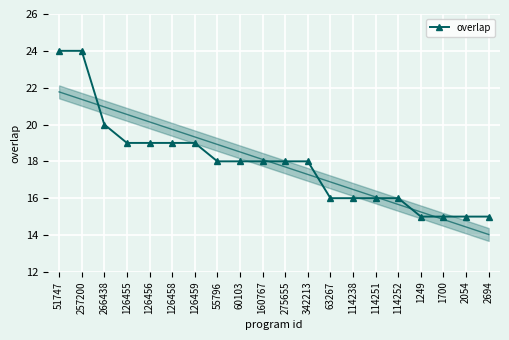

How many values exceed 18?

7